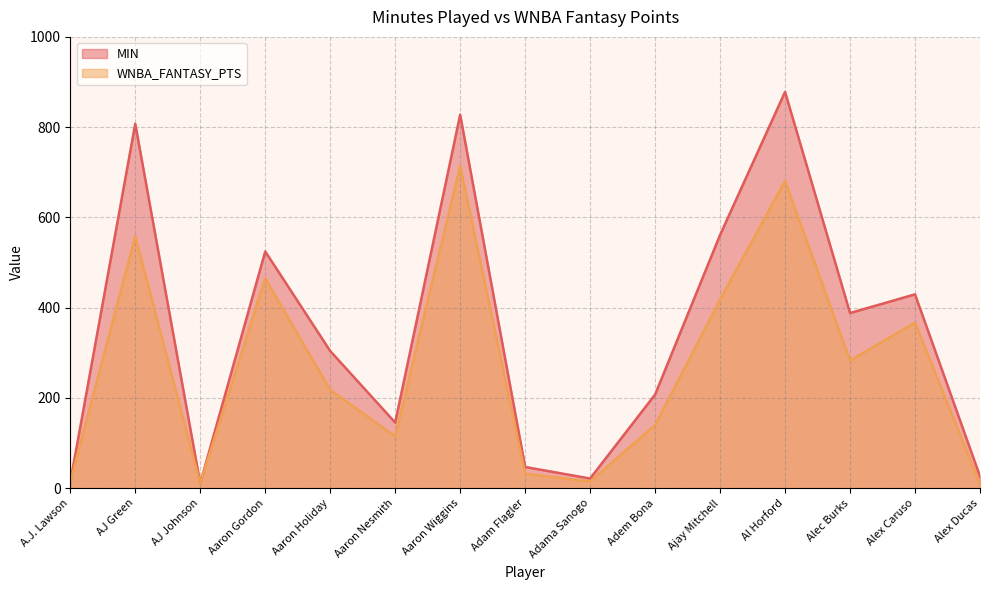

Which category has the highest value across all series?

Al Horford